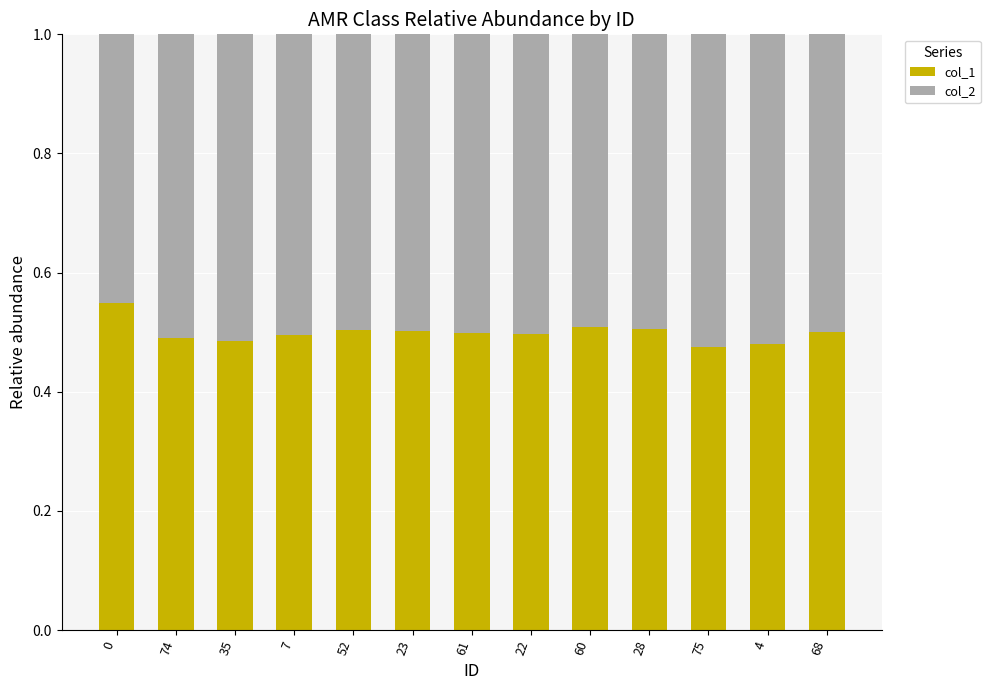

Does the chart contain stacked bars?

Yes